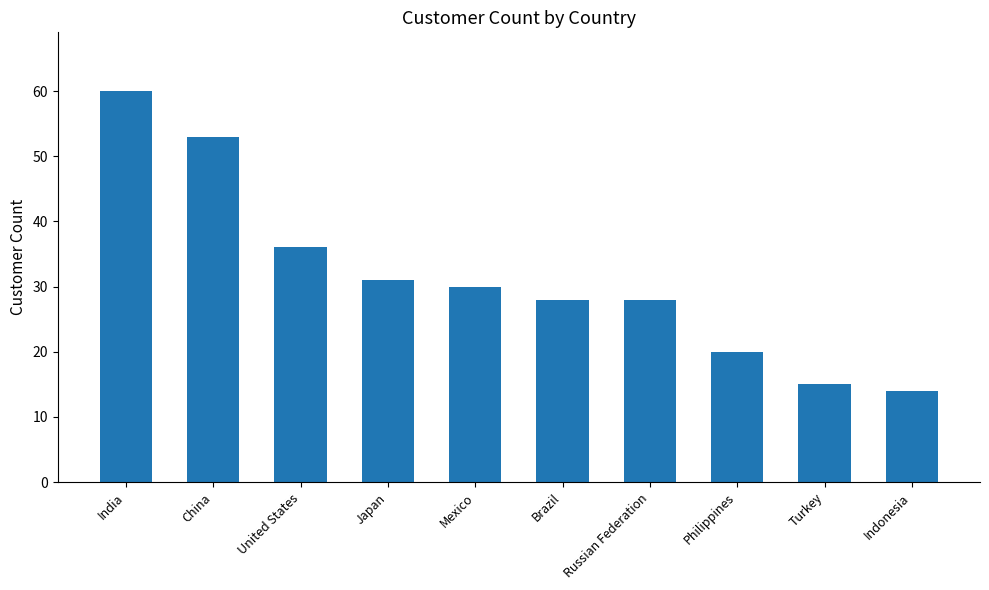

How many values are below 30?

5